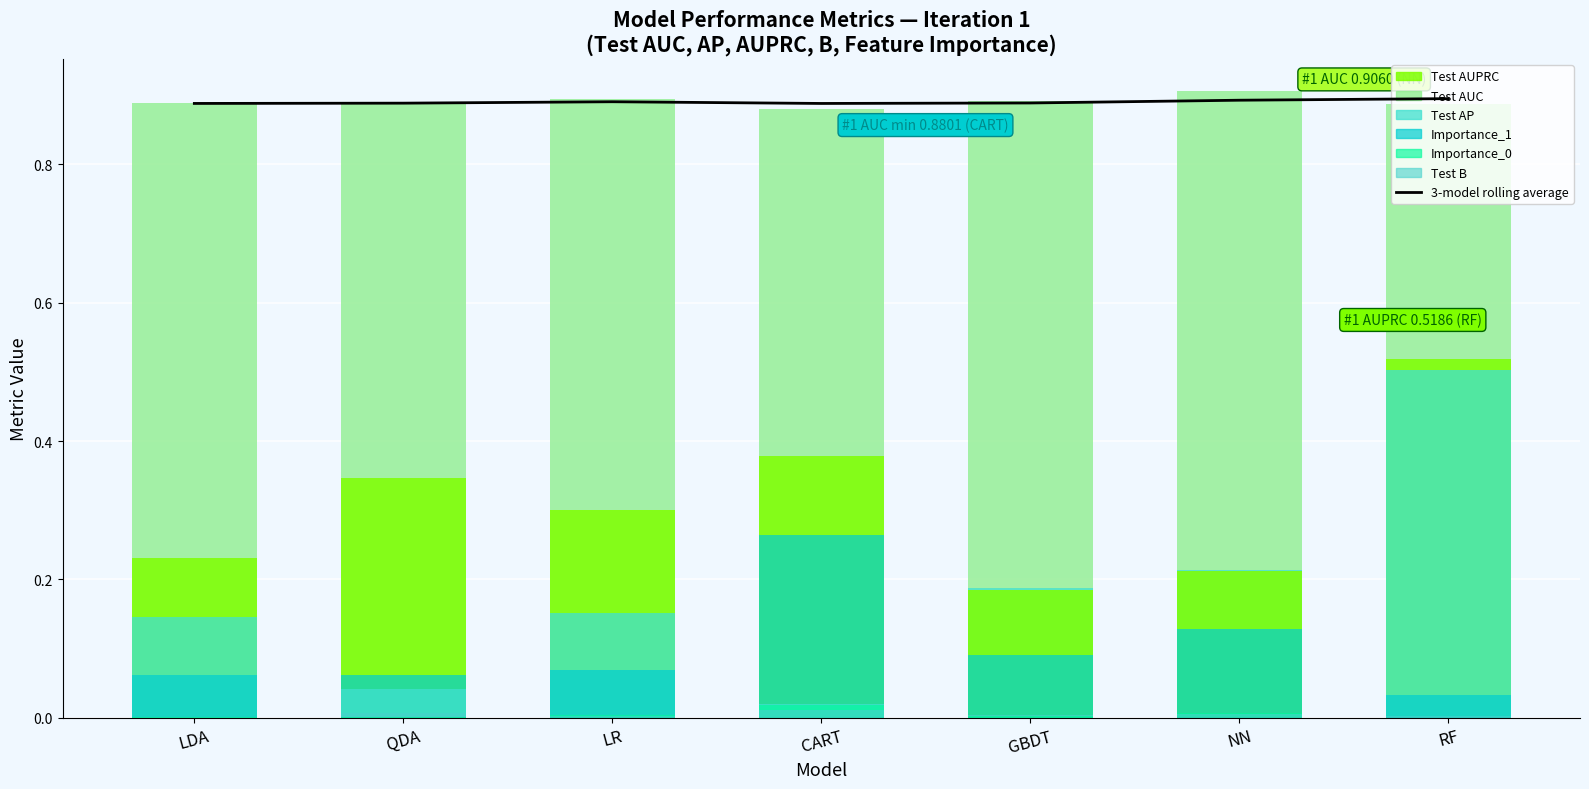

What value does the data have at NN?

0.9